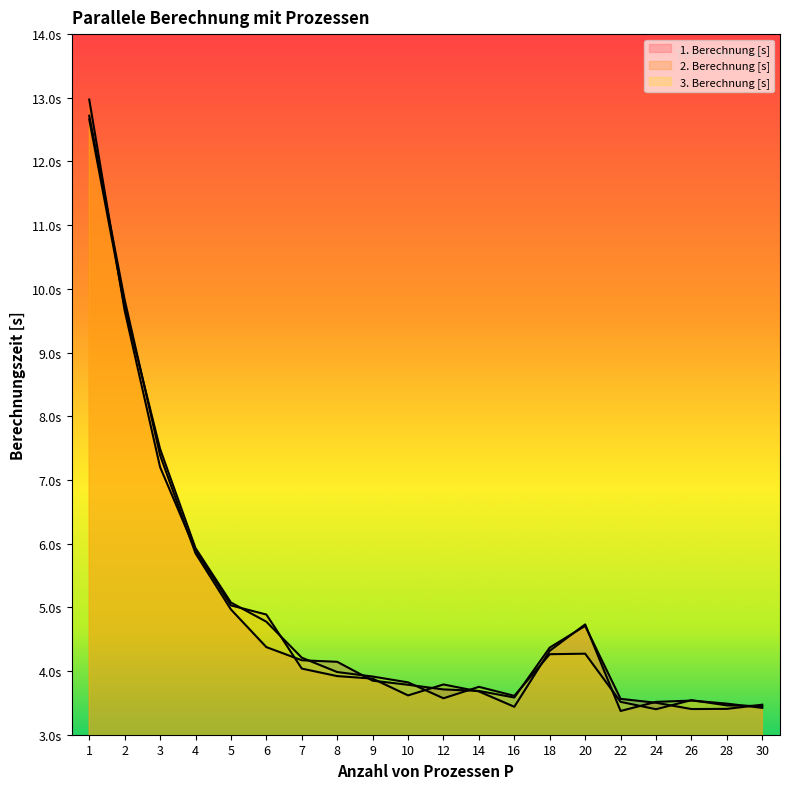

What is the difference between the highest and lowest values at 8?

0.2